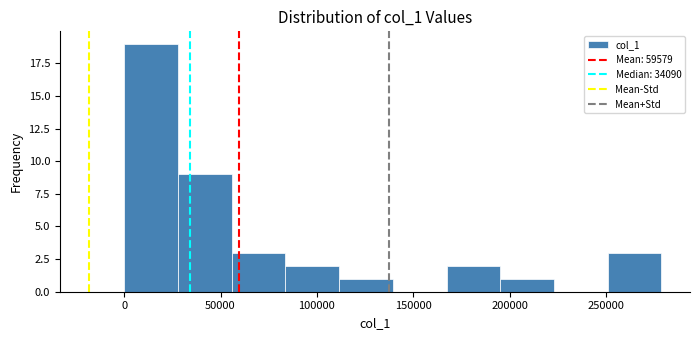

Reading left to right, list every bar in this chart as the range it spans on the x-axis followed by its height. Neither the bar edges nor the heights are printed on the chart, so give them approximately, as read against the axes.

0 to 30000: 19
30000 to 55000: 9
55000 to 85000: 3
85000 to 110000: 2
110000 to 140000: 1
140000 to 165000: 0
165000 to 195000: 2
195000 to 225000: 1
225000 to 250000: 0
250000 to 280000: 3